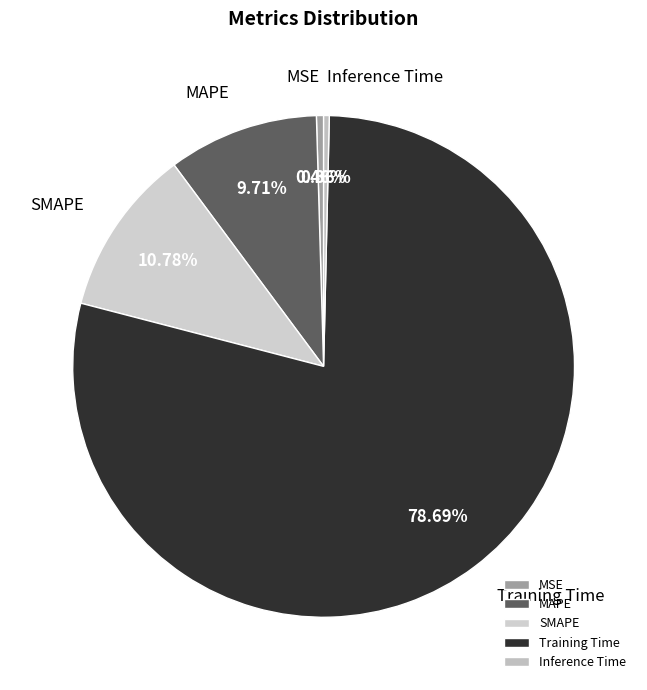

To the nearest percent, what is the difference between the Inference Time and MAPE slice percentages?

9%